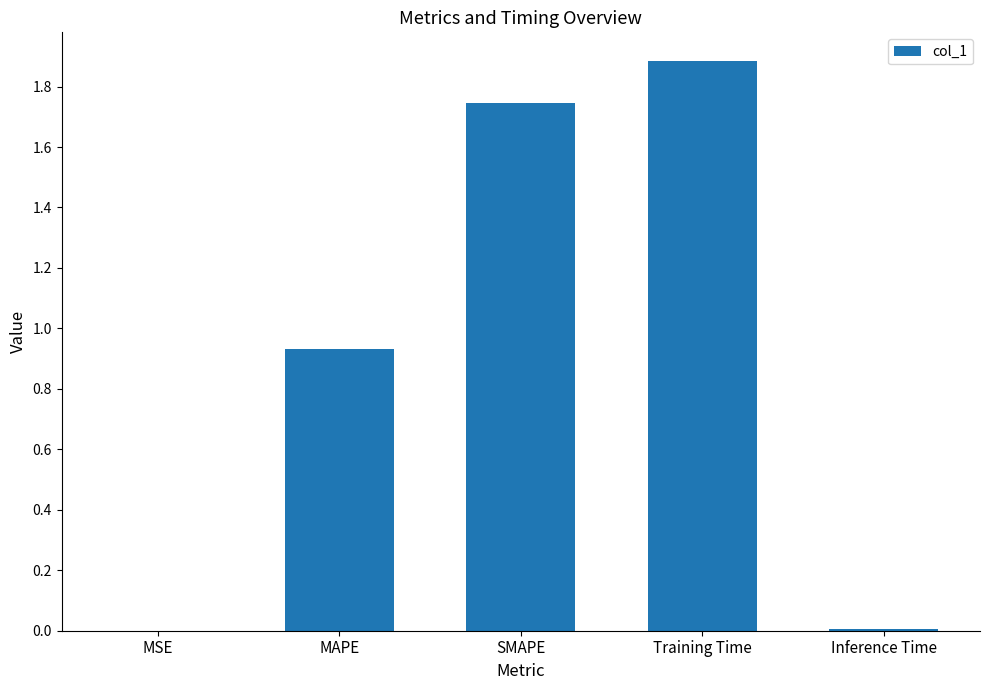

What is the sum of all values?

4.6